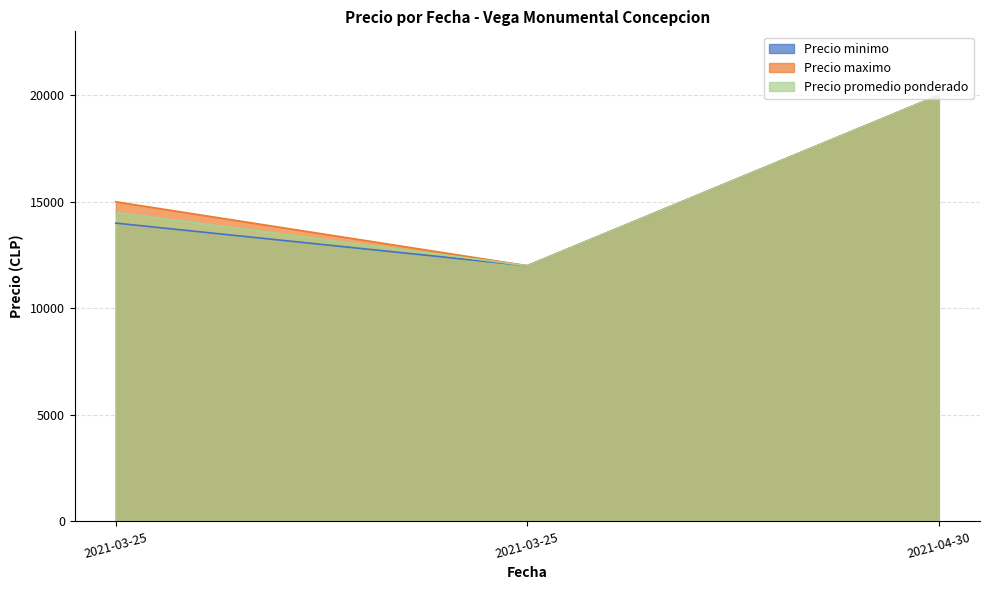

What is the sum of all Precio promedio ponderado values?

46500